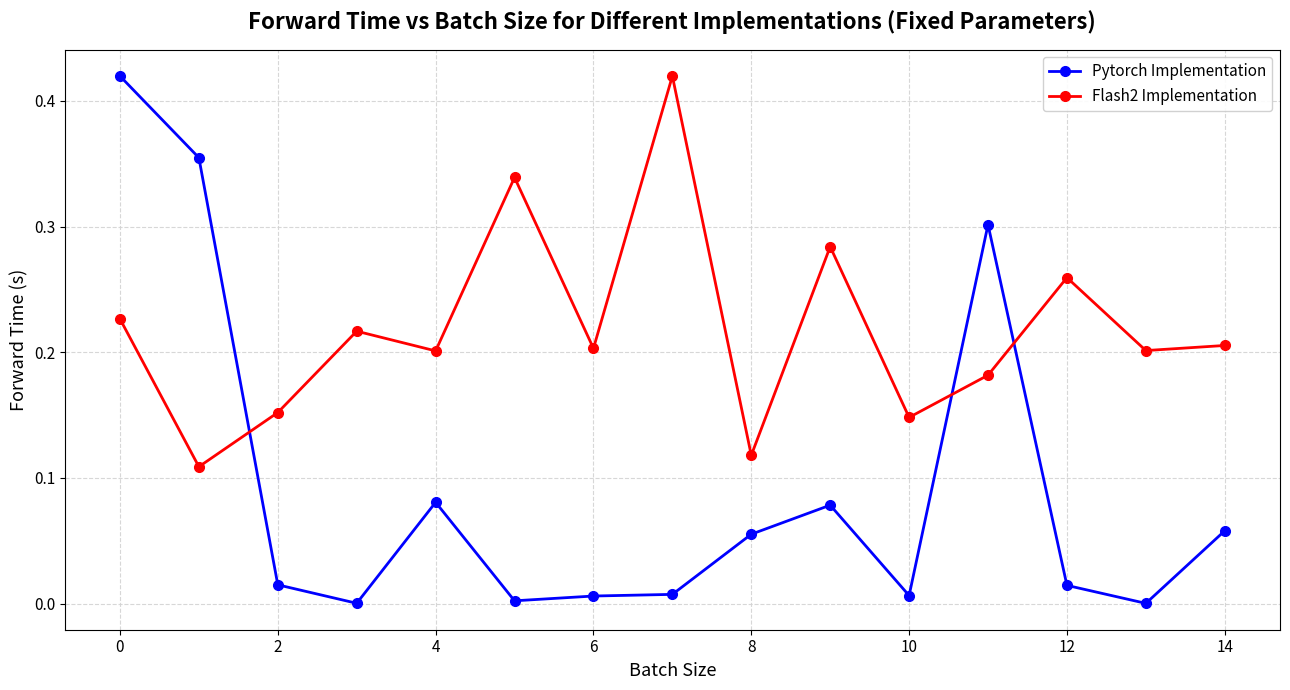

Count the number of data series in this chart.

2